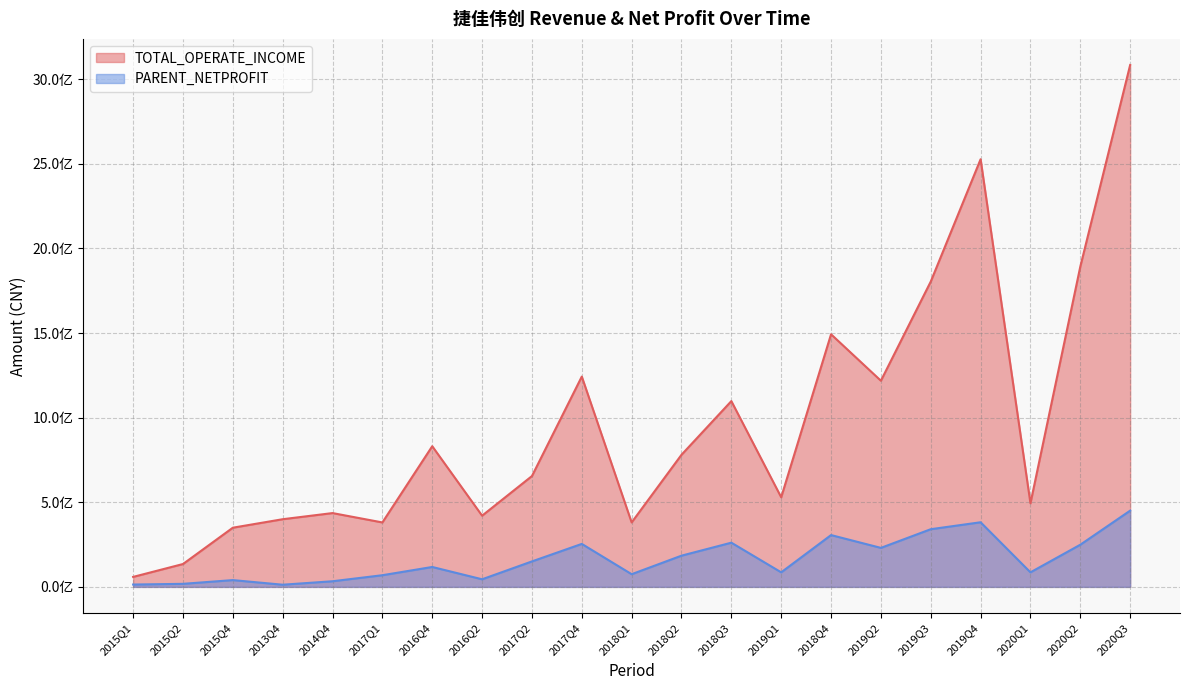

At which label does TOTAL_OPERATE_INCOME reach its peak?

2020Q3